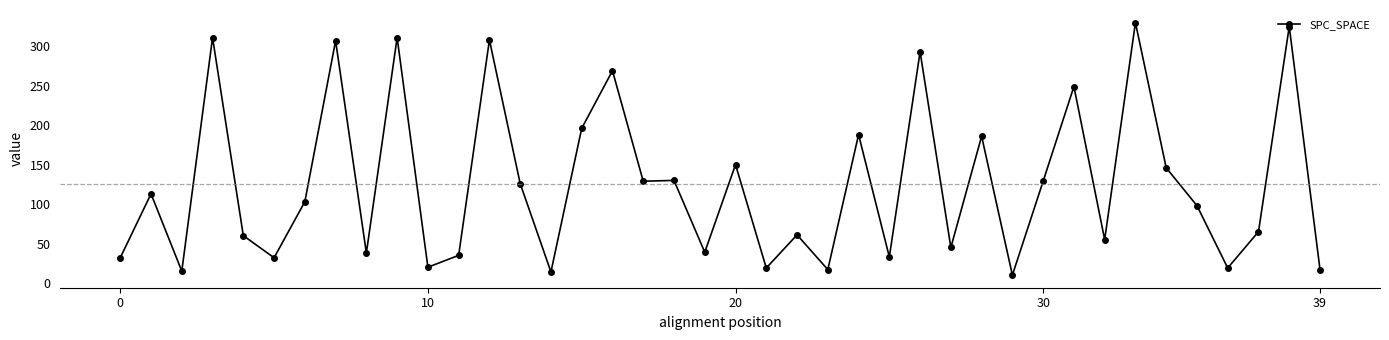

What is the difference between the maximum and minimum values?

320